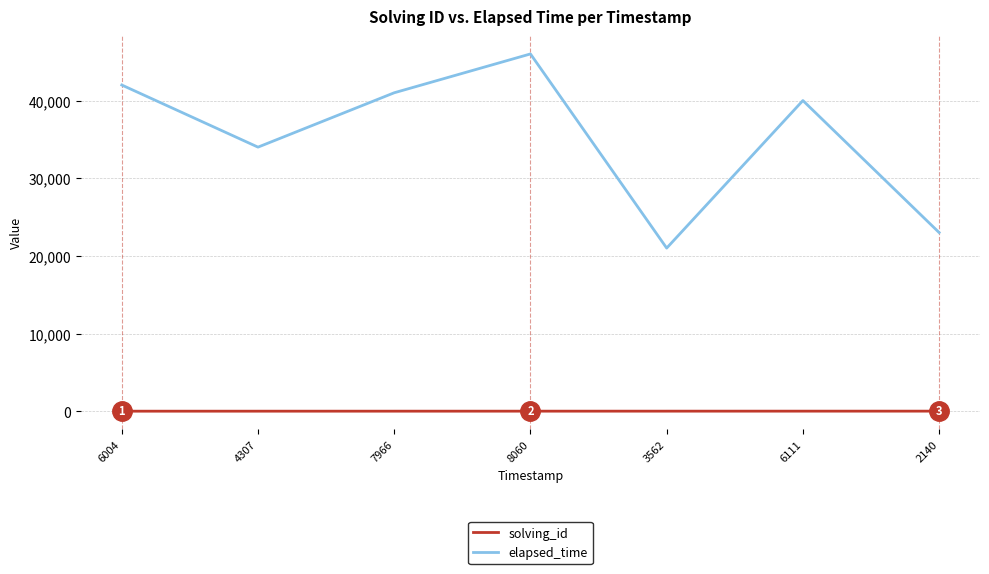

What is the difference between the maximum and second lowest values in the elapsed_time series?

23000